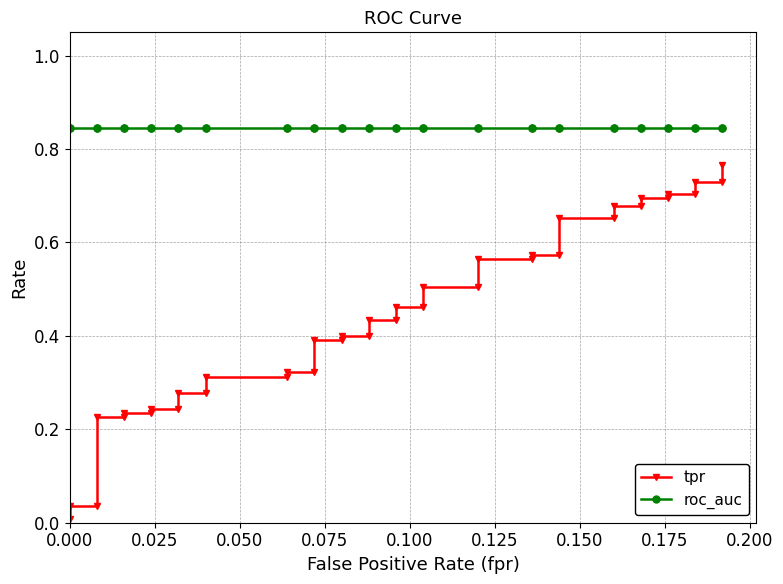

Reading left to right, what are all the values shown in this chart?

tpr: 0.0	0.0	0.0	0.2	0.2	0.2	0.2	0.2	0.2	0.3	0.3	0.3	0.3	0.3	0.3	0.4	0.4	0.4	0.4	0.4	0.4	0.5	0.5	0.5	0.5	0.6	0.6	0.6	0.6	0.7	0.7	0.7	0.7	0.7	0.7	0.7	0.7	0.7	0.7	0.8
roc_auc: 0.8	0.8	0.8	0.8	0.8	0.8	0.8	0.8	0.8	0.8	0.8	0.8	0.8	0.8	0.8	0.8	0.8	0.8	0.8	0.8	0.8	0.8	0.8	0.8	0.8	0.8	0.8	0.8	0.8	0.8	0.8	0.8	0.8	0.8	0.8	0.8	0.8	0.8	0.8	0.8